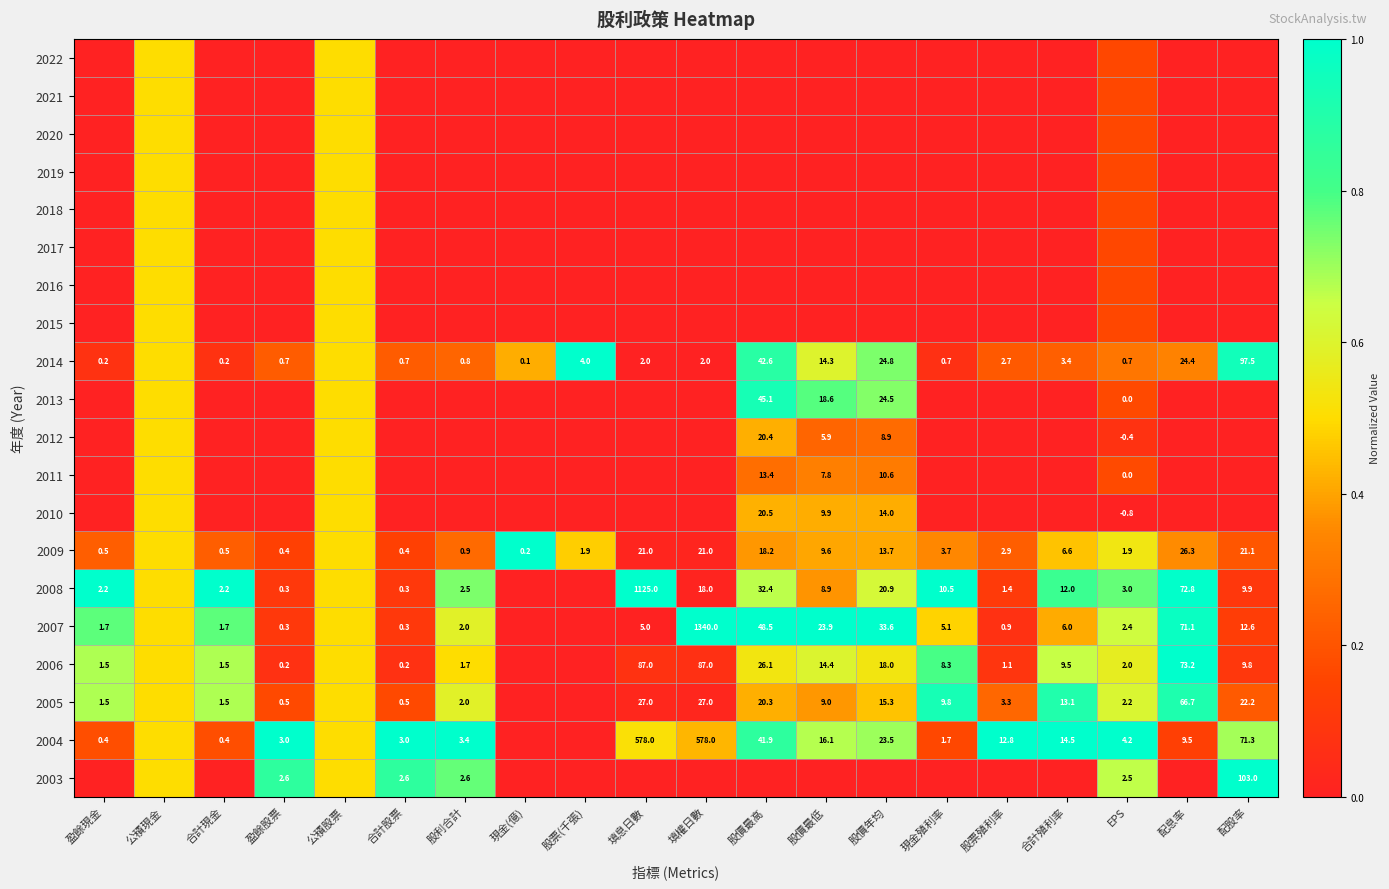

List the series in order of their peak value, lowest first.

2022, 2021, 2020, 2019, 2018, 2017, 2016, 2015, 2012, 2011, 2010, 2013, 2005, 2014, 2009, 2008, 2007, 2006, 2004, 2003